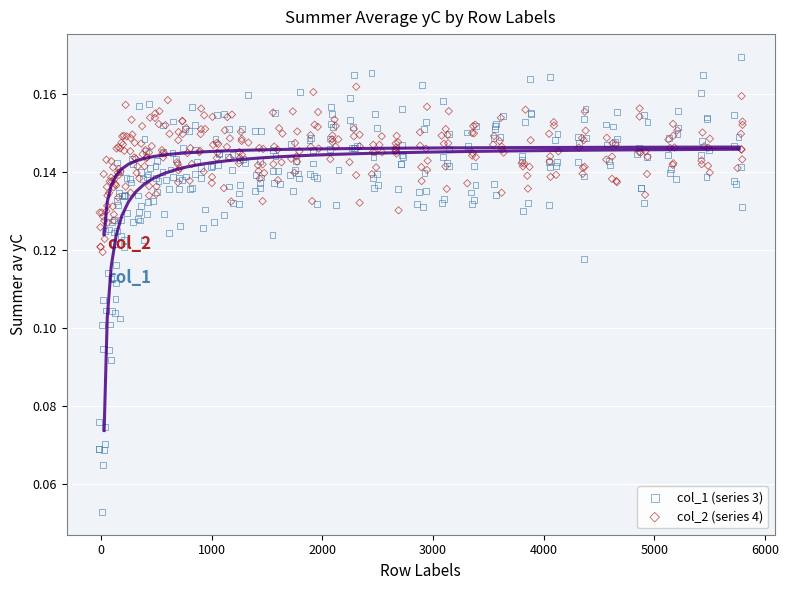

Which series reaches the minimum Y coordinate?

col_1 (series 3)